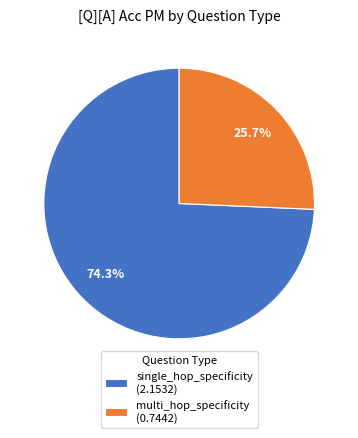

Rank the categories by value from lowest to highest.

multi_hop_specificity, single_hop_specificity